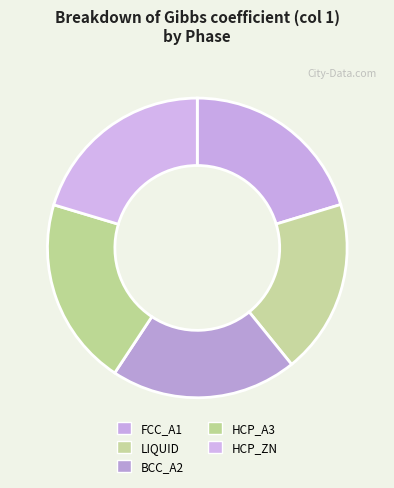

Do LIQUID and BCC_A2 together represent more than half of the pie?

No